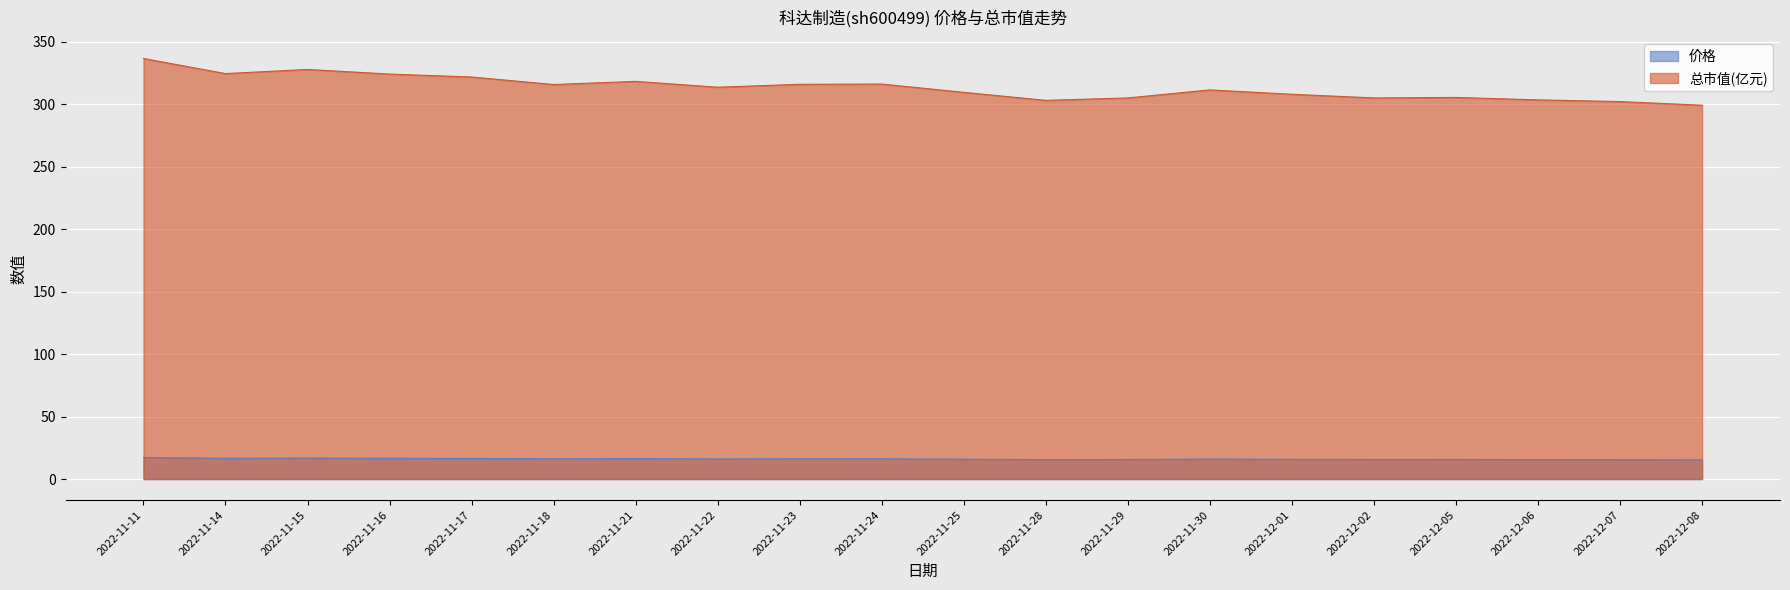

Does the chart display data point markers on the line(s)?

No